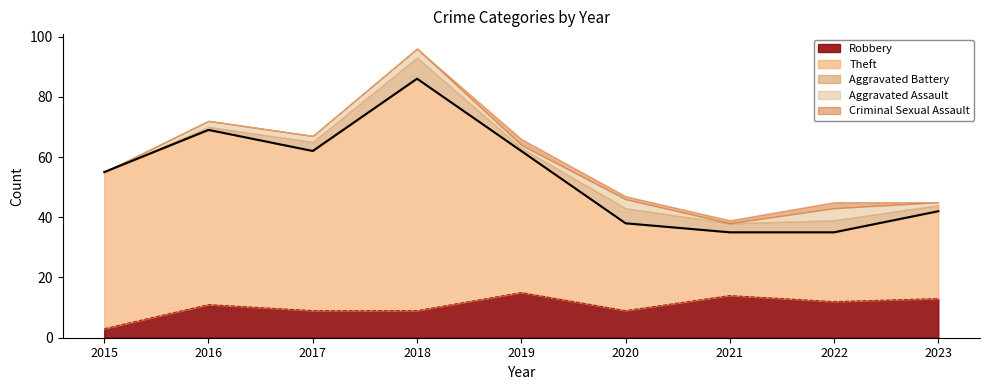

Between 2015 and 2016, which series saw the biggest shift?

Robbery